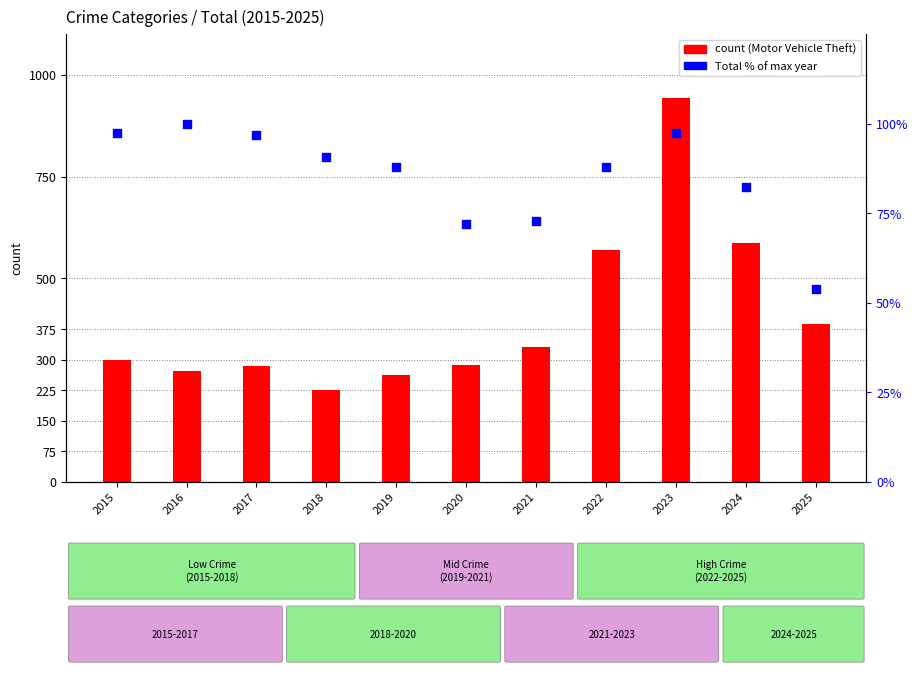

What are all the series names shown in the legend?

Motor Vehicle Theft, Total (% of max)